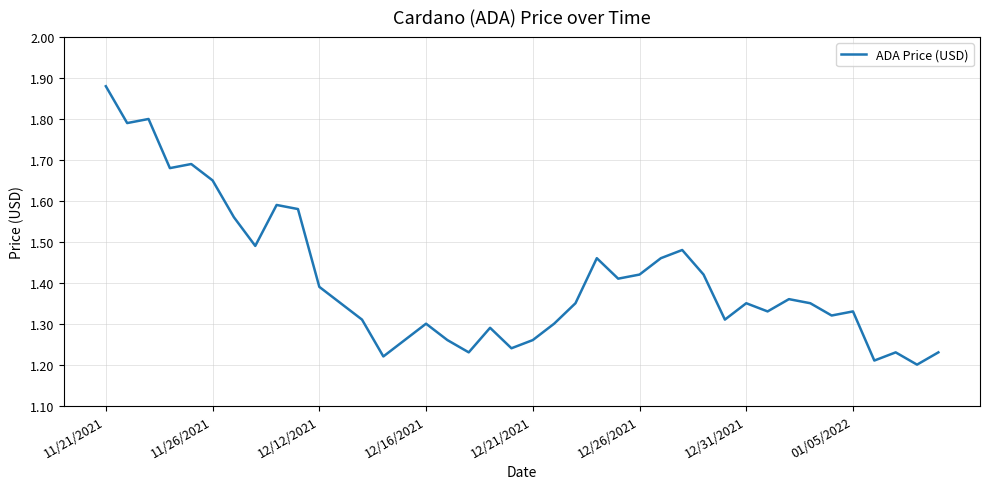

What is the difference between the maximum and minimum values?

0.7